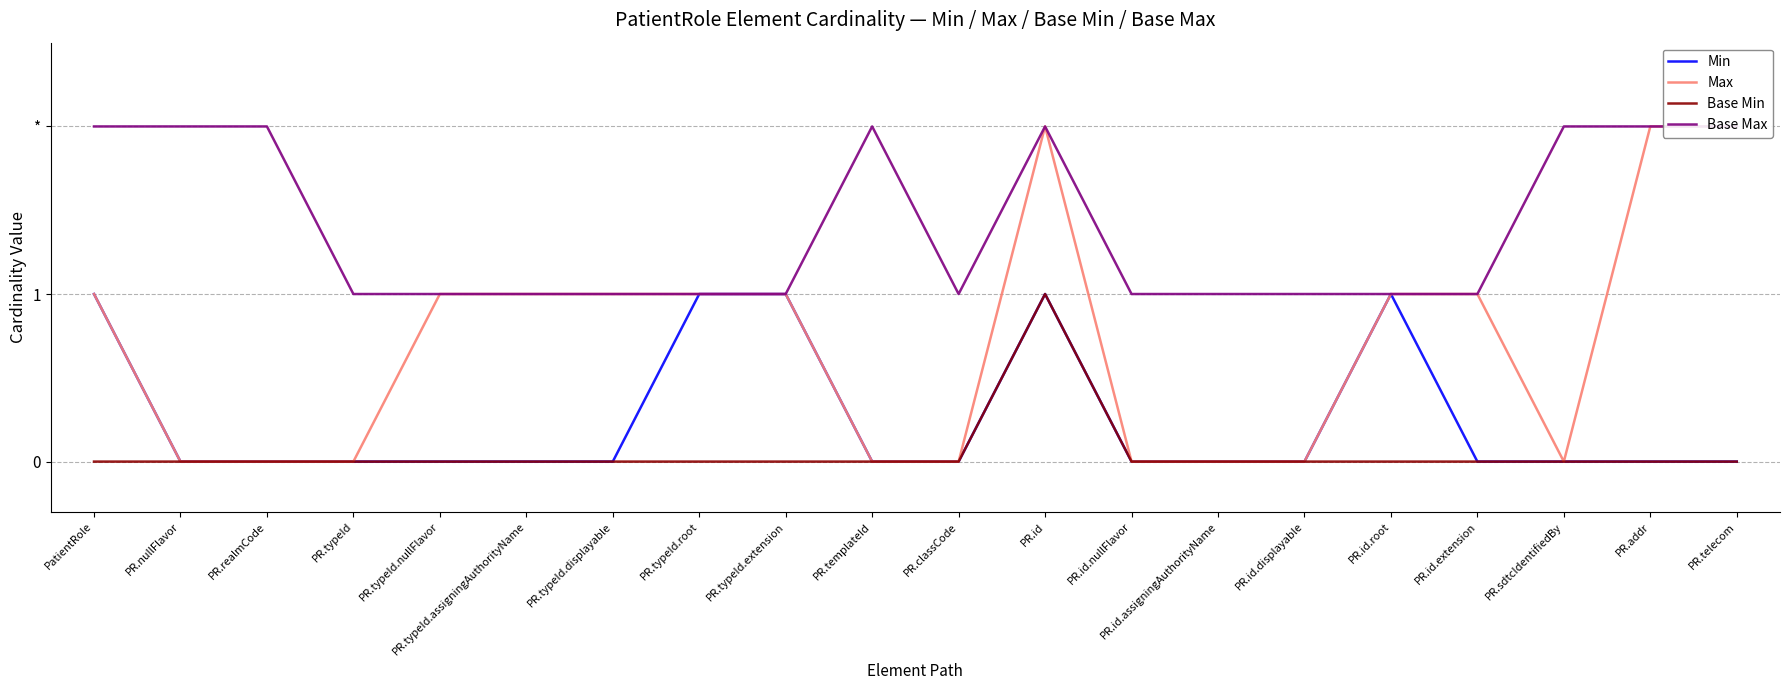

Reading right to left, list all the values displayed in this chart.

Min: PR.telecom=0	PR.addr=0	PR.sdtcIdentifiedBy=0	PR.id.extension=0	PR.id.root=1	PR.id.displayable=0	PR.id.assigningAuthorityName=0	PR.id.nullFlavor=0	PR.id=1	PR.classCode=0	PR.templateId=0	PR.typeId.extension=1	PR.typeId.root=1	PR.typeId.displayable=0	PR.typeId.assigningAuthorityName=0	PR.typeId.nullFlavor=0	PR.typeId=0	PR.realmCode=0	PR.nullFlavor=0	PatientRole=1
Max: PR.telecom=2	PR.addr=2	PR.sdtcIdentifiedBy=0	PR.id.extension=1	PR.id.root=1	PR.id.displayable=0	PR.id.assigningAuthorityName=0	PR.id.nullFlavor=0	PR.id=2	PR.classCode=0	PR.templateId=0	PR.typeId.extension=1	PR.typeId.root=1	PR.typeId.displayable=1	PR.typeId.assigningAuthorityName=1	PR.typeId.nullFlavor=1	PR.typeId=0	PR.realmCode=0	PR.nullFlavor=0	PatientRole=1
Base Min: PR.telecom=0	PR.addr=0	PR.sdtcIdentifiedBy=0	PR.id.extension=0	PR.id.root=0	PR.id.displayable=0	PR.id.assigningAuthorityName=0	PR.id.nullFlavor=0	PR.id=1	PR.classCode=0	PR.templateId=0	PR.typeId.extension=0	PR.typeId.root=0	PR.typeId.displayable=0	PR.typeId.assigningAuthorityName=0	PR.typeId.nullFlavor=0	PR.typeId=0	PR.realmCode=0	PR.nullFlavor=0	PatientRole=0
Base Max: PR.telecom=2	PR.addr=2	PR.sdtcIdentifiedBy=2	PR.id.extension=1	PR.id.root=1	PR.id.displayable=1	PR.id.assigningAuthorityName=1	PR.id.nullFlavor=1	PR.id=2	PR.classCode=1	PR.templateId=2	PR.typeId.extension=1	PR.typeId.root=1	PR.typeId.displayable=1	PR.typeId.assigningAuthorityName=1	PR.typeId.nullFlavor=1	PR.typeId=1	PR.realmCode=2	PR.nullFlavor=2	PatientRole=2